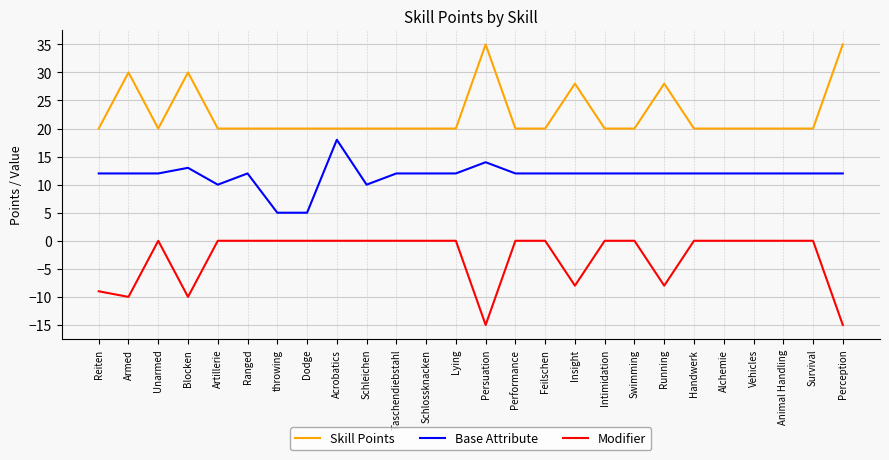

What is the smallest value displayed?

-15